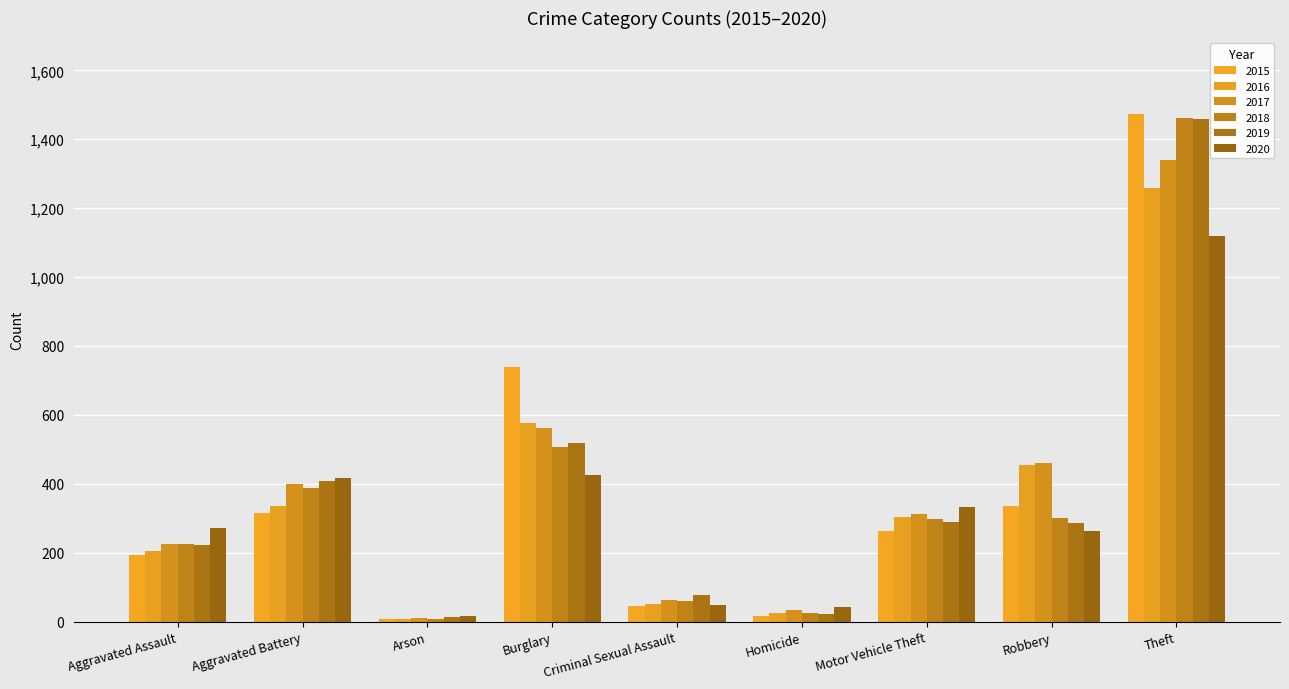

True or false: 2020 has a value of 416 at Aggravated Battery.

True